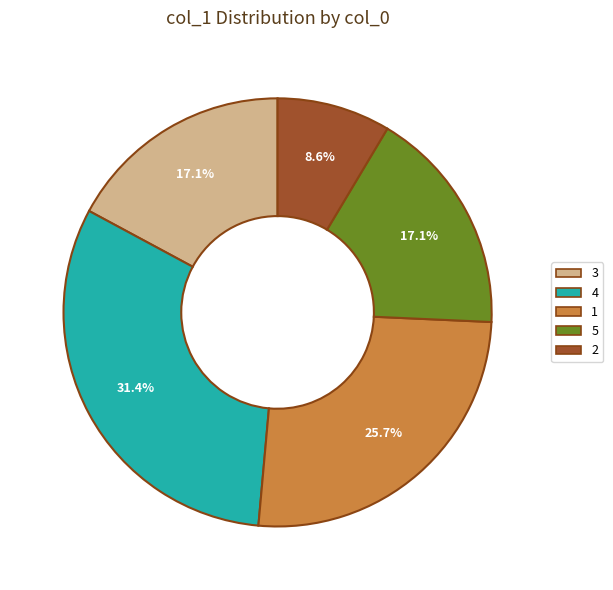

What is the largest slice in the pie chart?

4